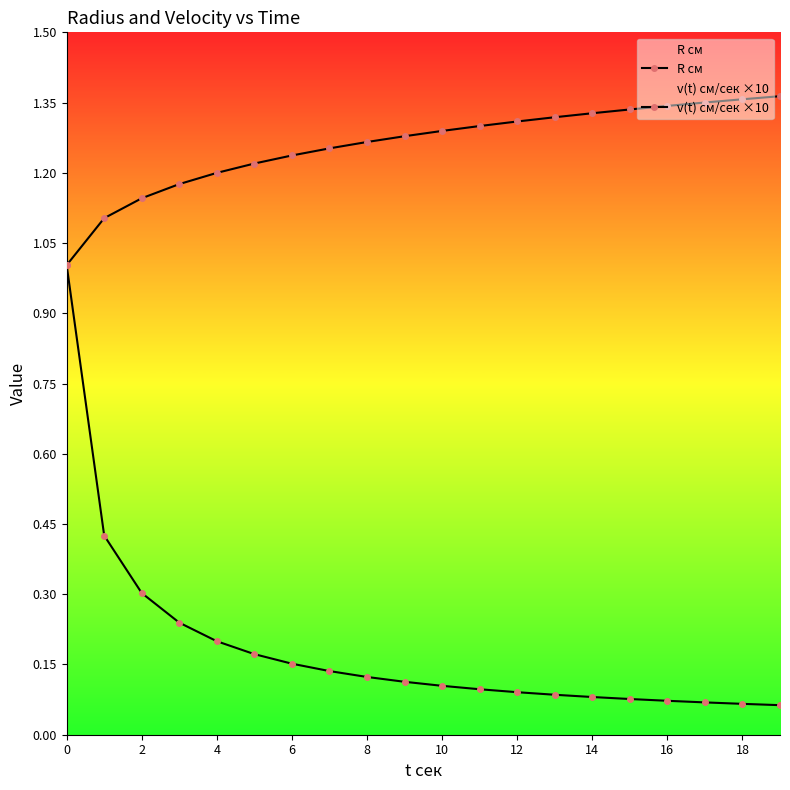

Reading right to left, transcribe all the data shown in this chart.

R см: 1.4	1.4	1.3	1.3	1.3	1.3	1.3	1.3	1.3	1.3	1.3	1.3	1.2	1.2	1.2	1.2	1.2	1.1	1.1	1.0
v(t) см/сек ×10: 0.1	0.1	0.1	0.1	0.1	0.1	0.1	0.1	0.1	0.1	0.1	0.1	0.1	0.2	0.2	0.2	0.2	0.3	0.4	1.0